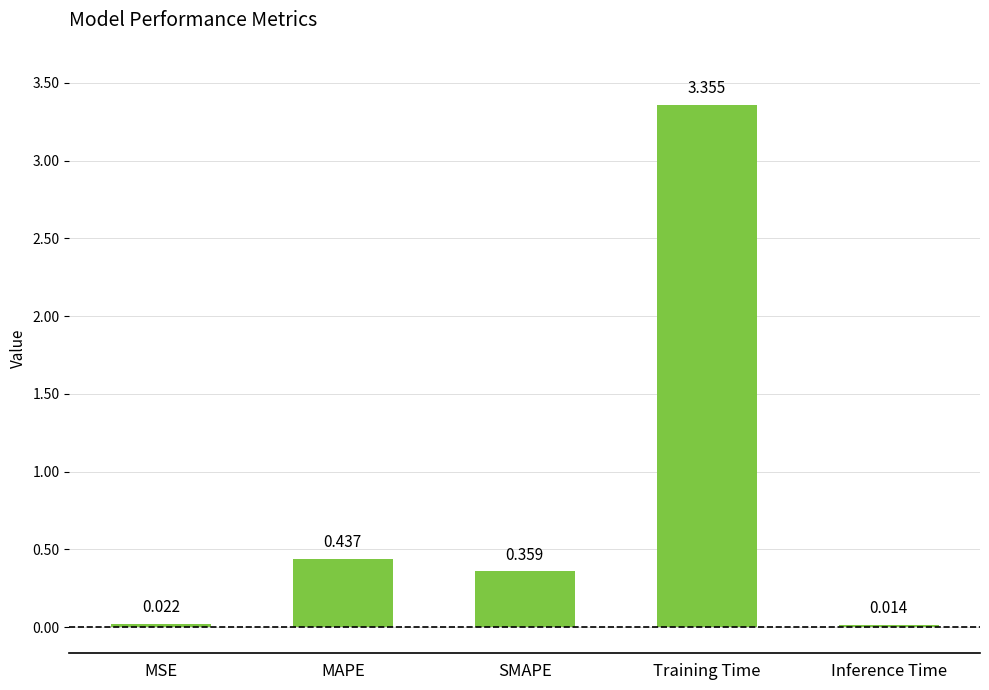

What is the sum of the values at MAPE and MSE?

0.5